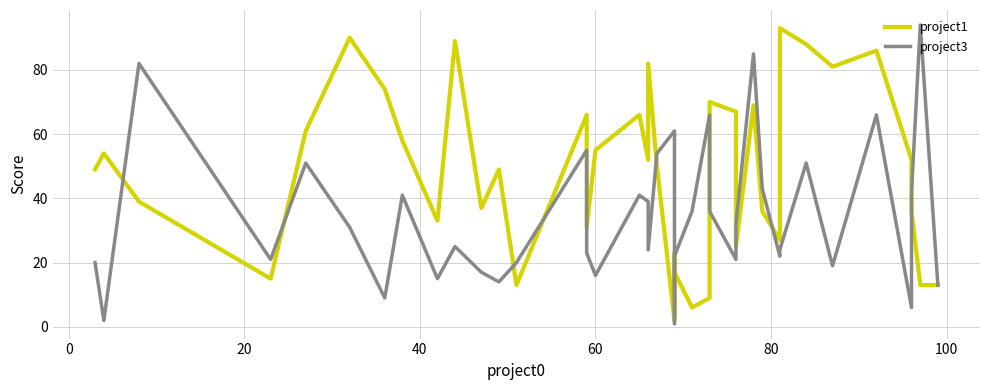

Which series has the largest total across all categories?

project1